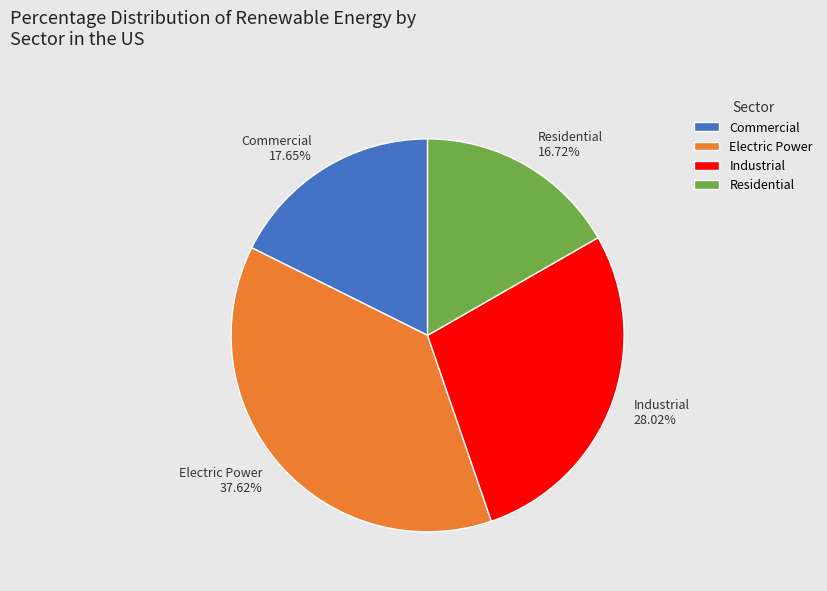

Count the number of slices in the pie.

4